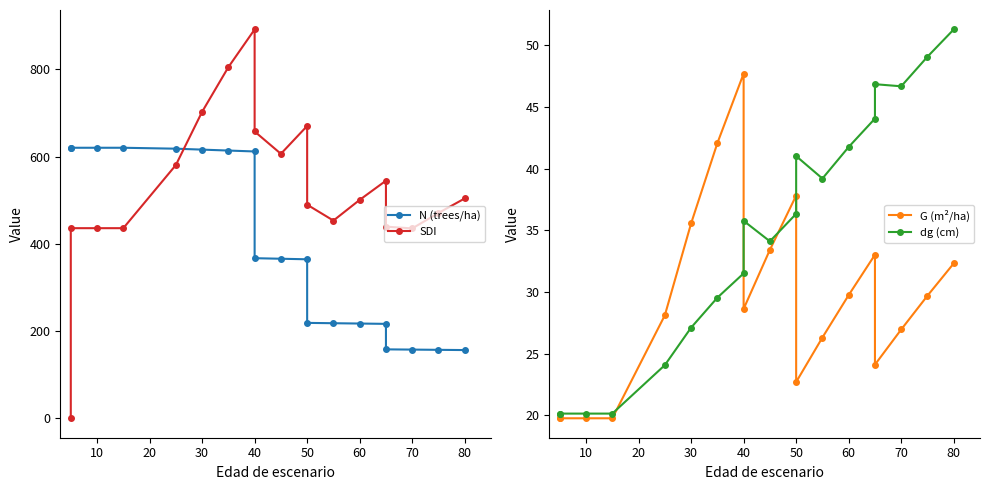

The G (m²/ha) series shows 14.7 at 80. True or false?

False